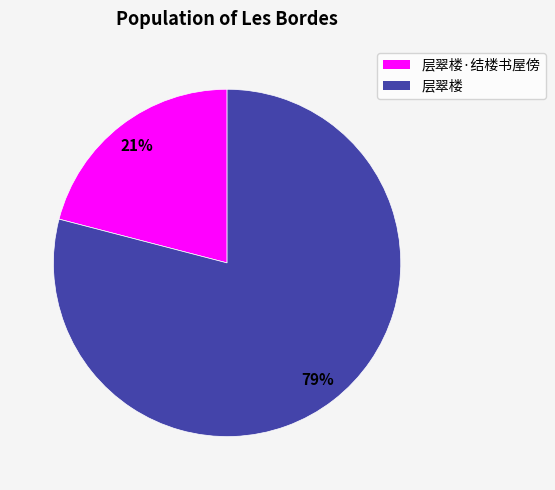

Which category has the smallest portion of the pie?

层翠楼·结楼书屋傍